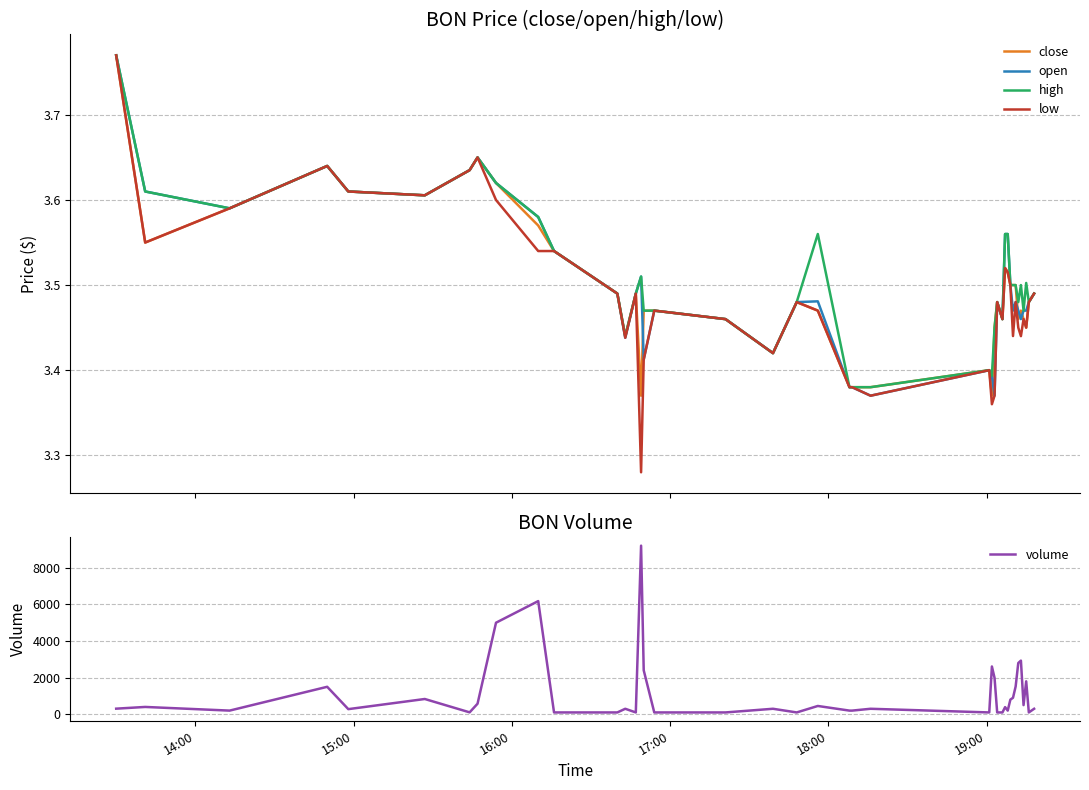

True or false: close and open cross at least once.

True